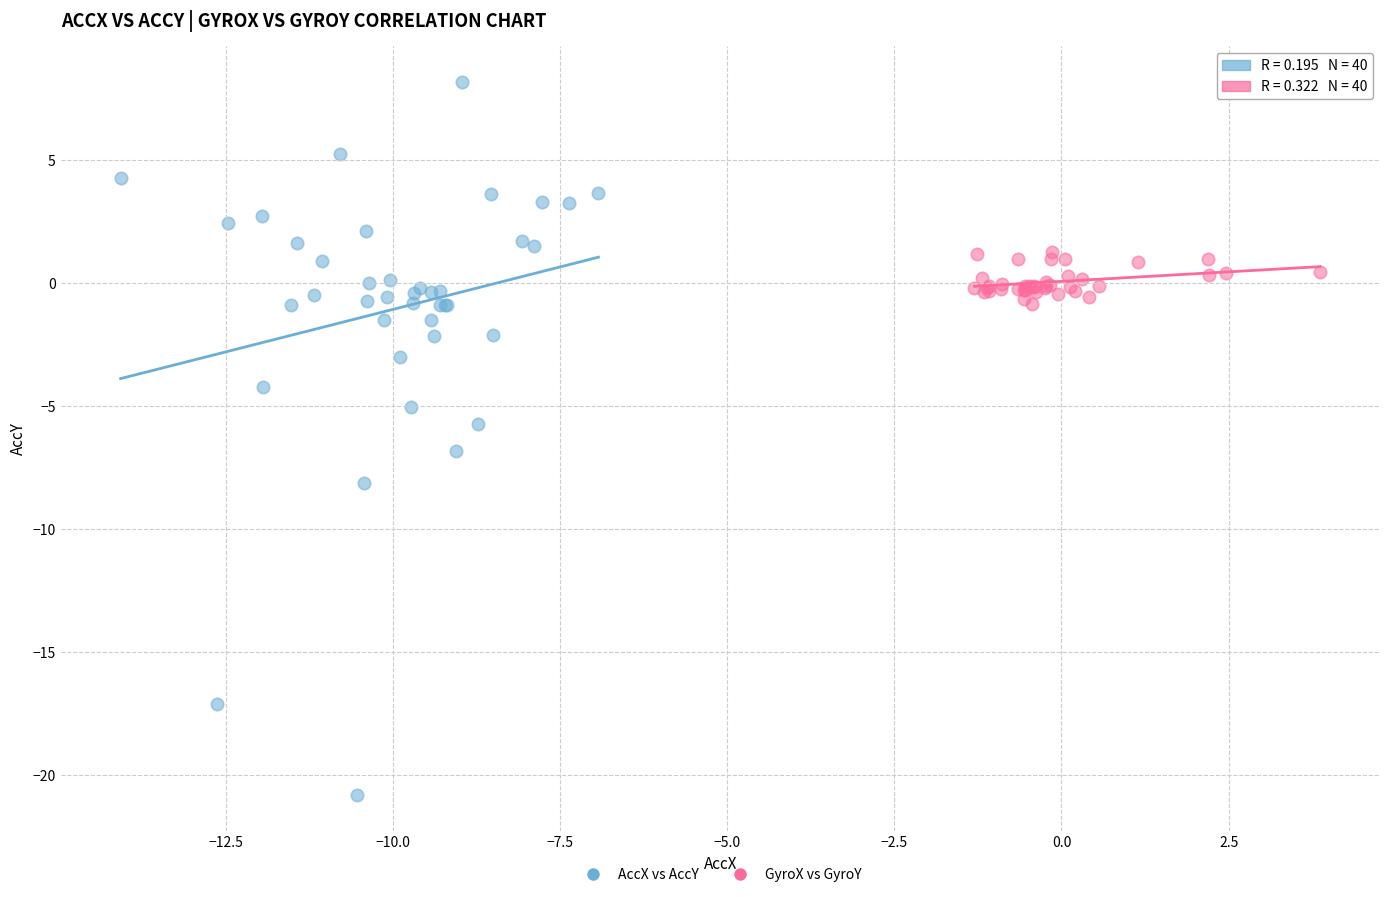

Which series reaches the minimum Y coordinate?

AccX vs AccY